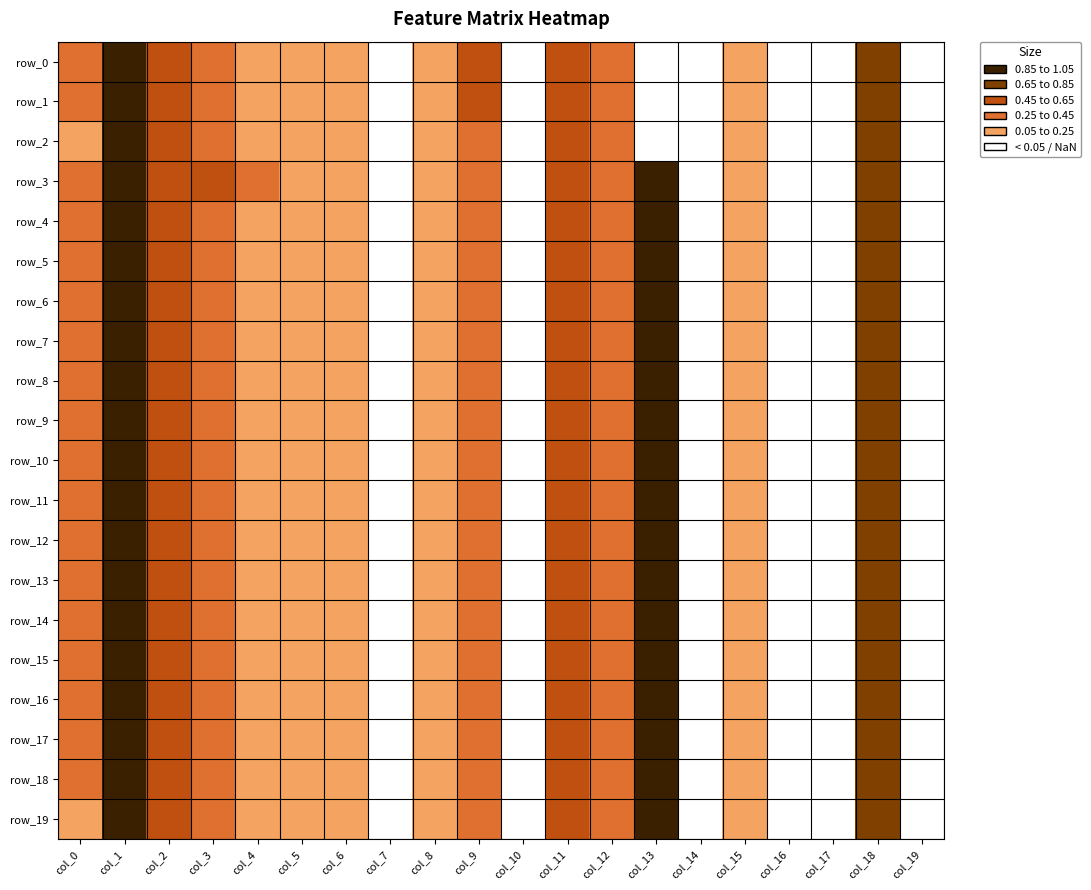

Is it true that row_14 equals -0.0 at col_14?

True